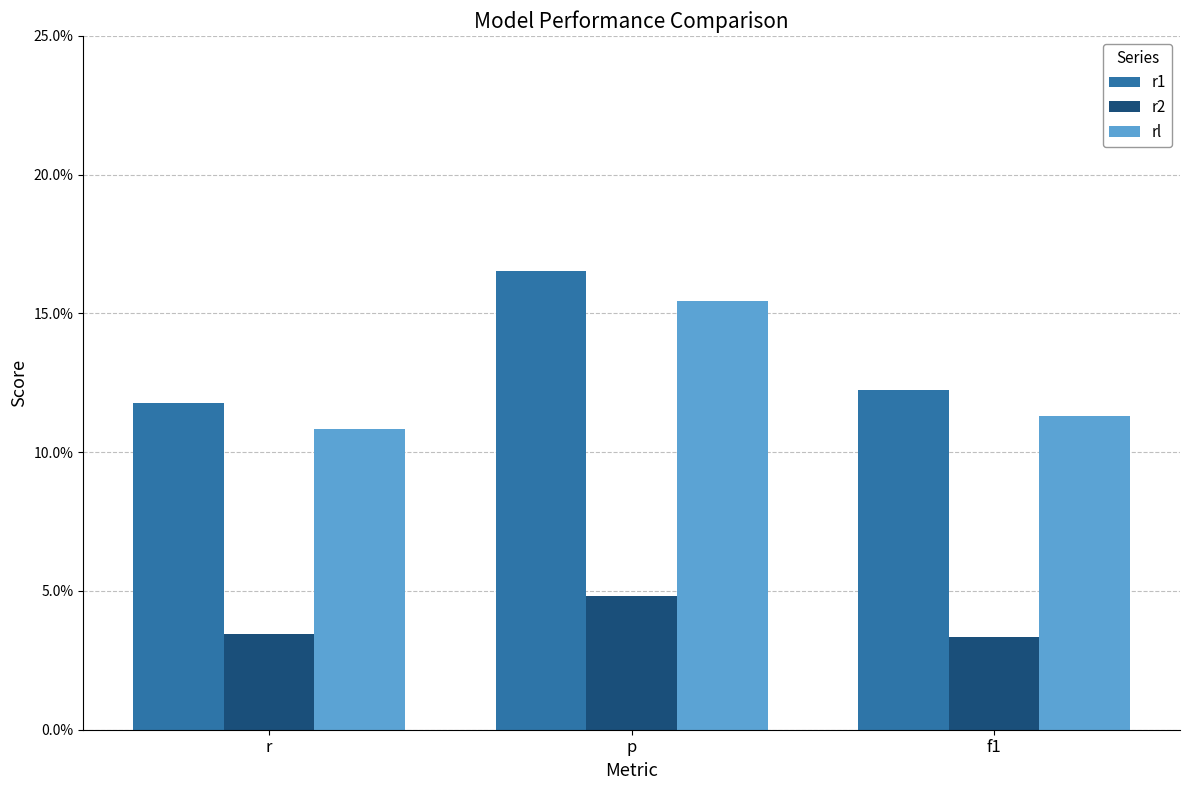

Does the chart contain stacked bars?

No